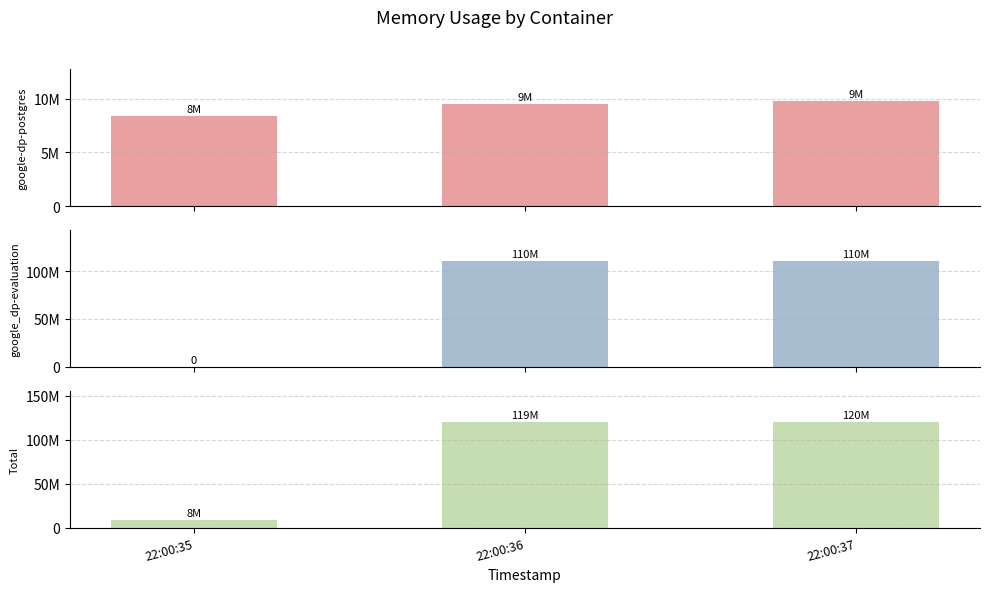

What are all the series names shown in the legend?

google-dp-postgres, google_dp-evaluation, Total